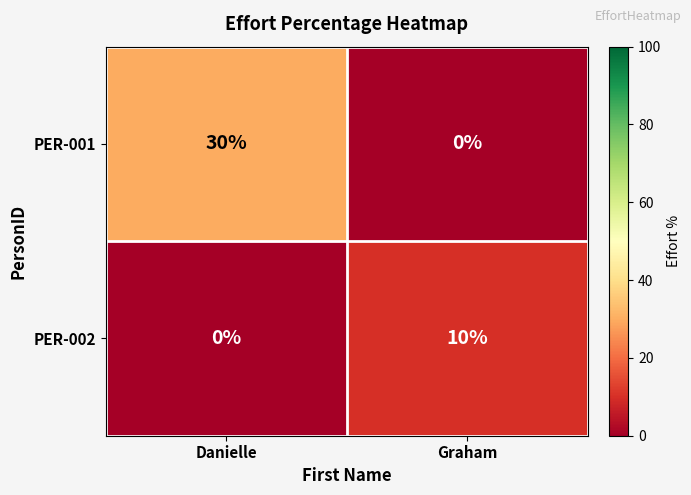

Where is PER-002 nearest to the value 5?

Danielle